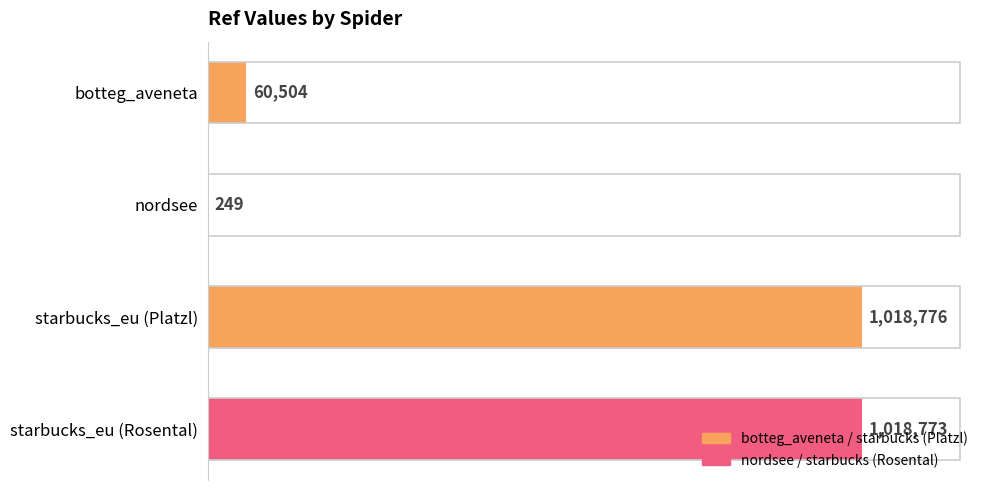

Between botteg_aveneta and starbucks_eu (Platzl), which is larger?

starbucks_eu (Platzl)